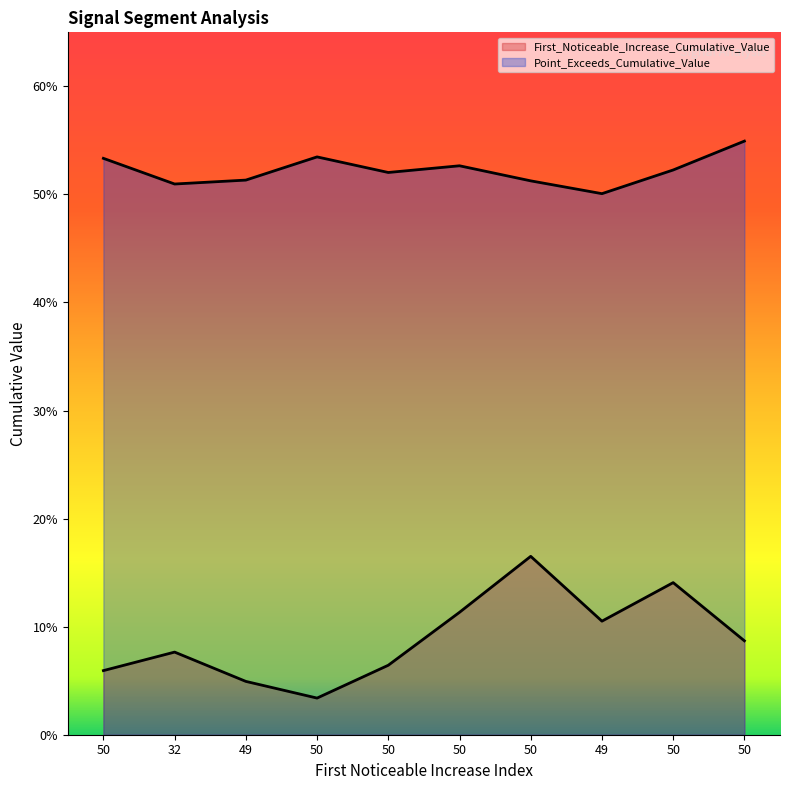

The value of First_Noticeable_Increase_Cumulative_Value at 50 is 0.1. True or false?

True